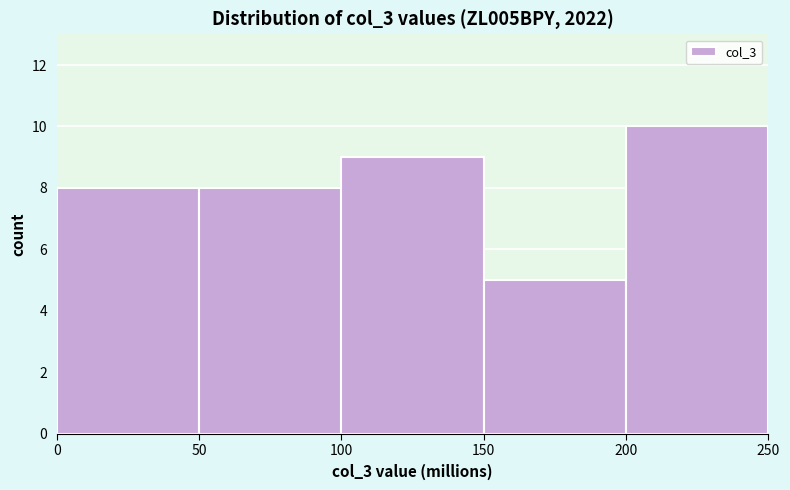

Reading left to right, what are all the values shown in this chart?

0=8	50=8	100=9	150=5	200=10